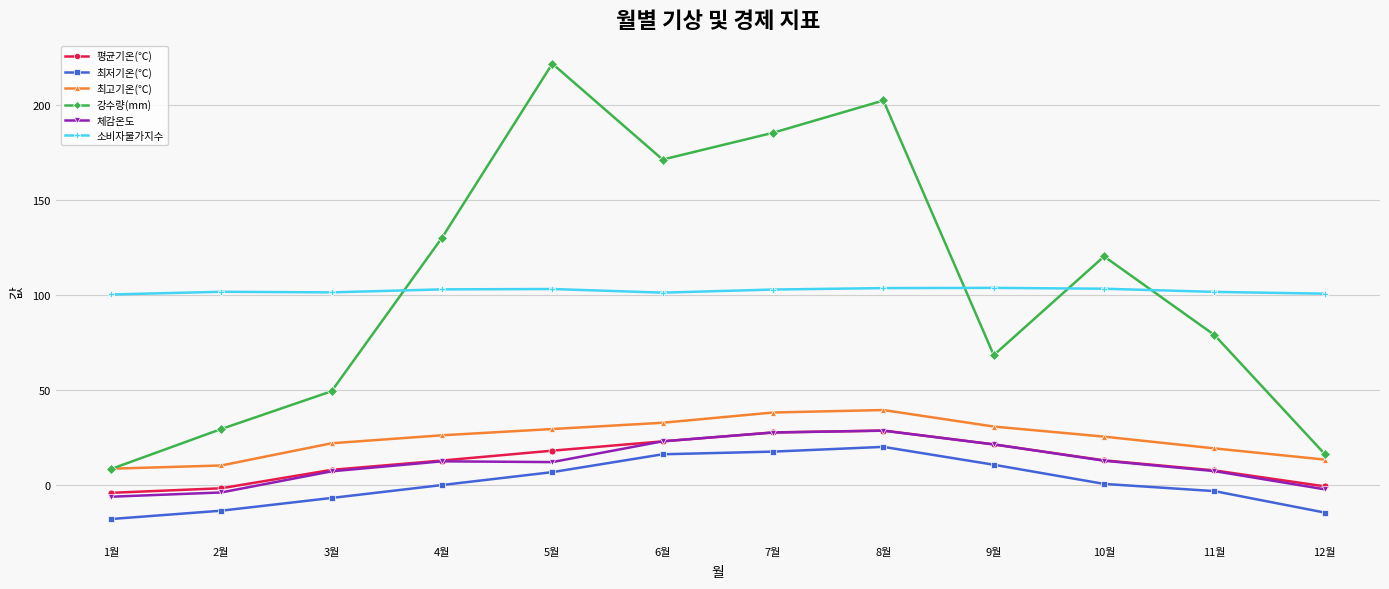

At how many categories does at least one series exceed 43?

12